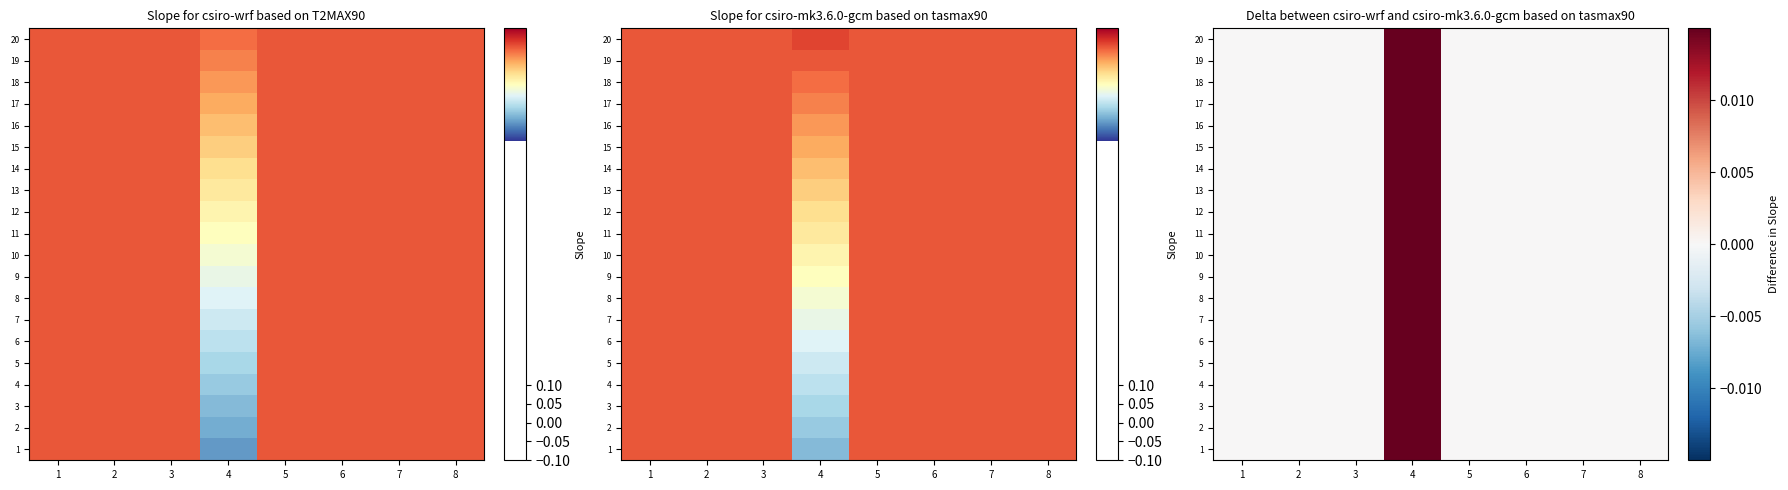

At which label is 2 closest to 0?

1